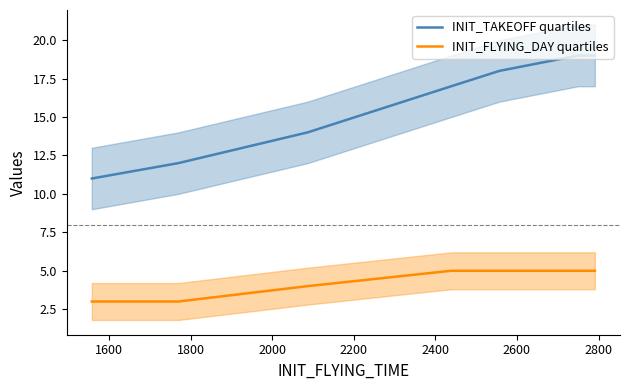

True or false: INIT_FLYING_DAY quartiles has more than 1 interior local peaks.

False